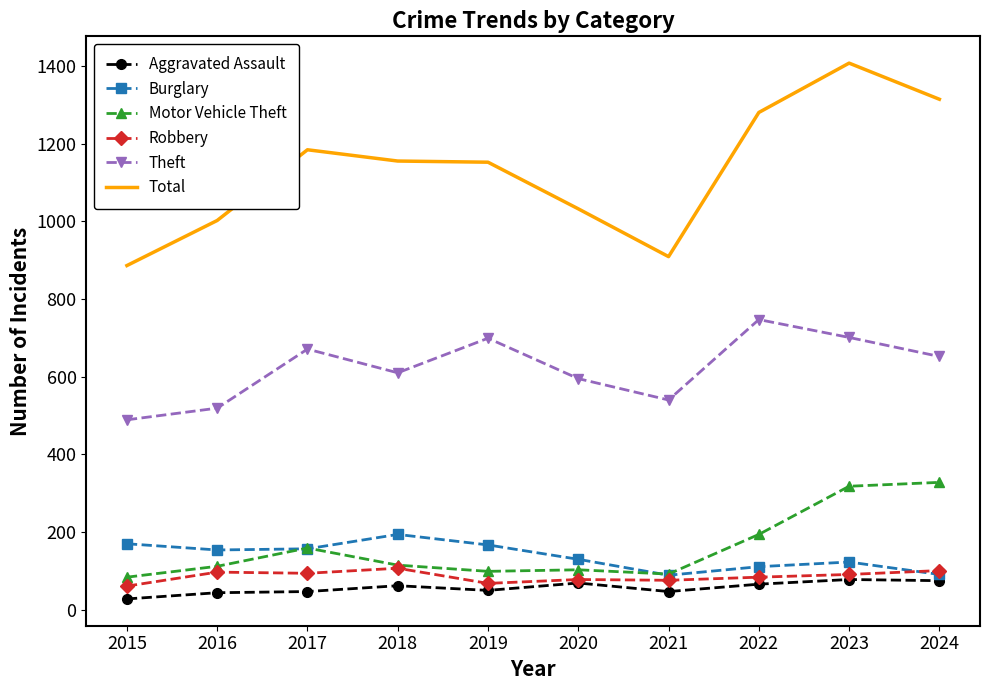

What is the lowest value of the Motor Vehicle Theft series?

84